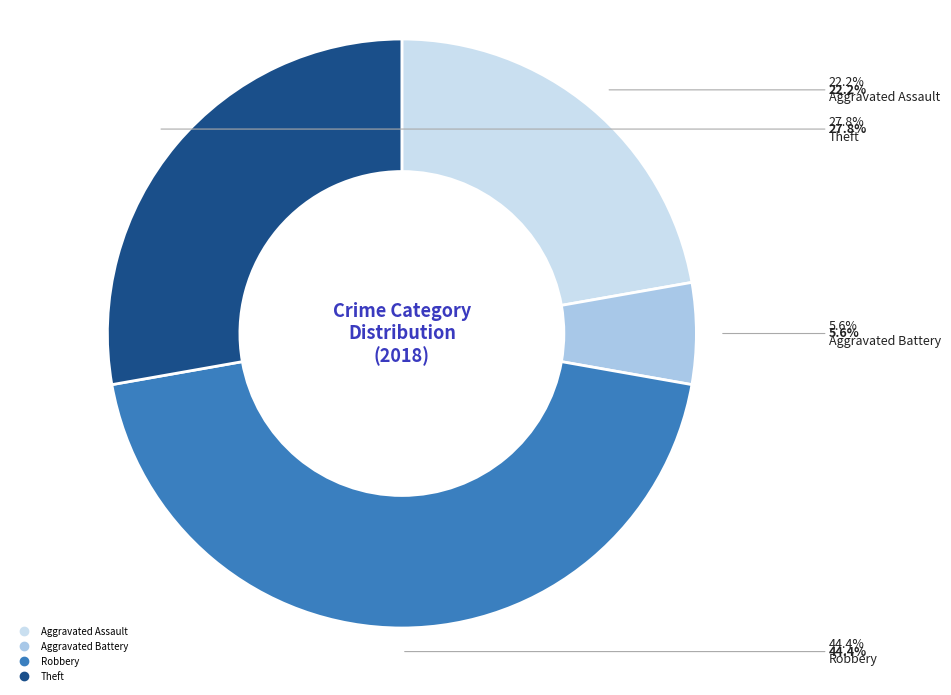

True or false: Aggravated Battery accounts for 6% of the total.

True